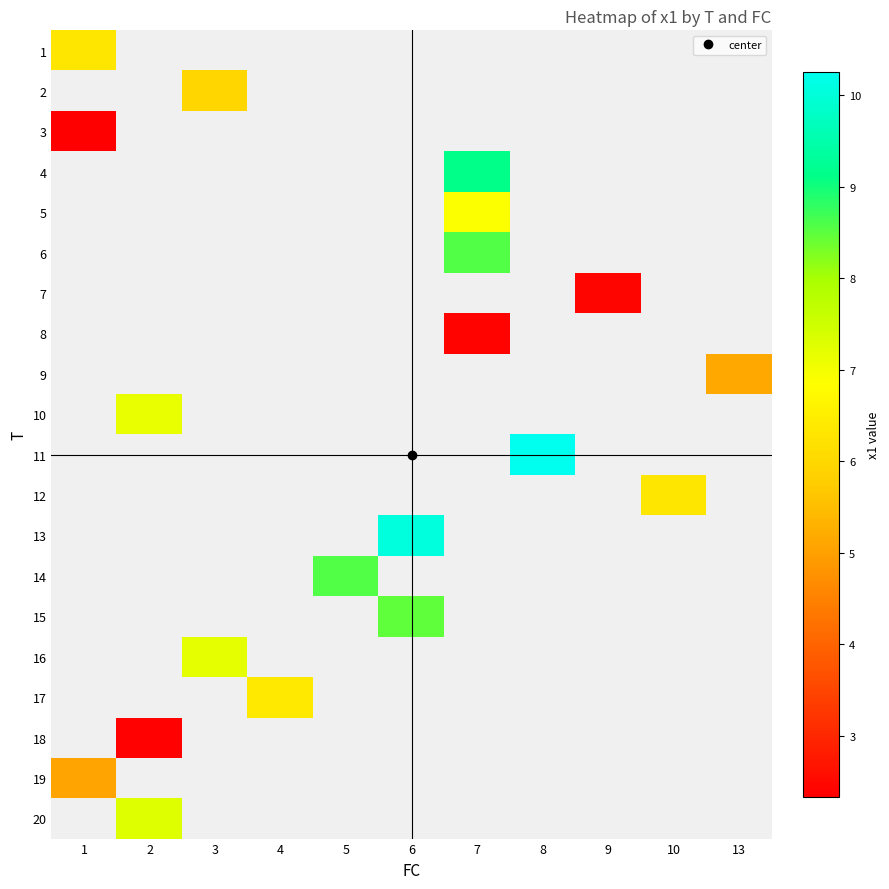

How many values in 18 are above zero?

1